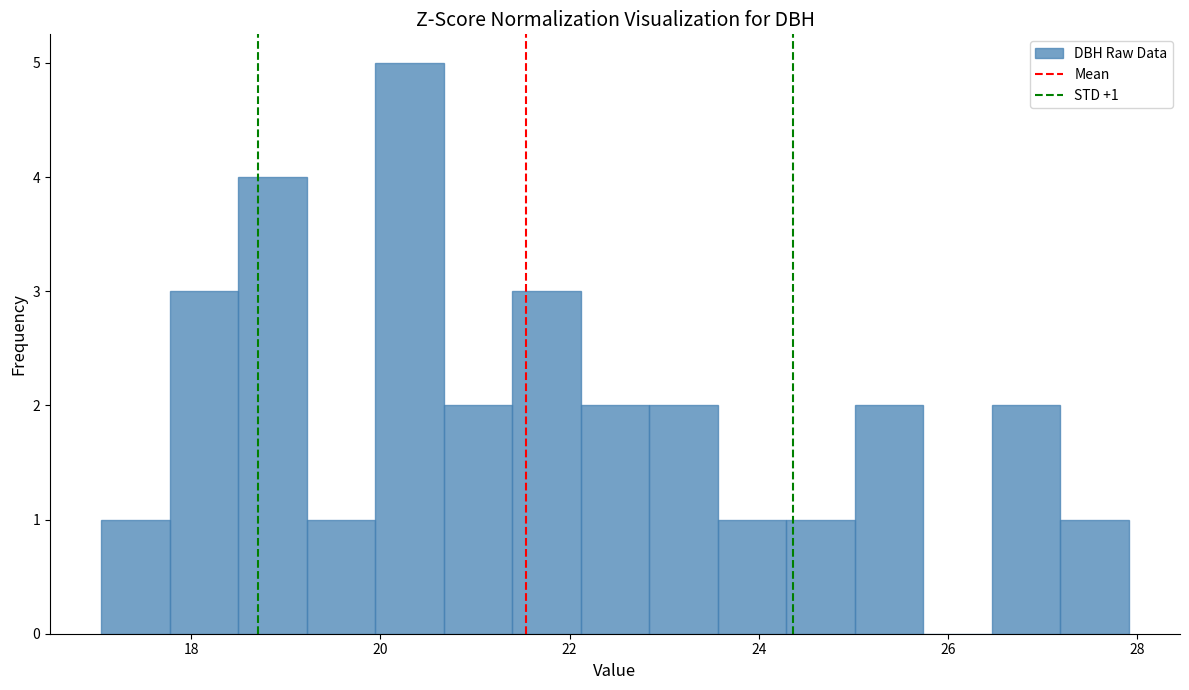

Around what value on the x-axis is the tallest bar? Give the approximate position of its centre, as read against the axis.

20.4